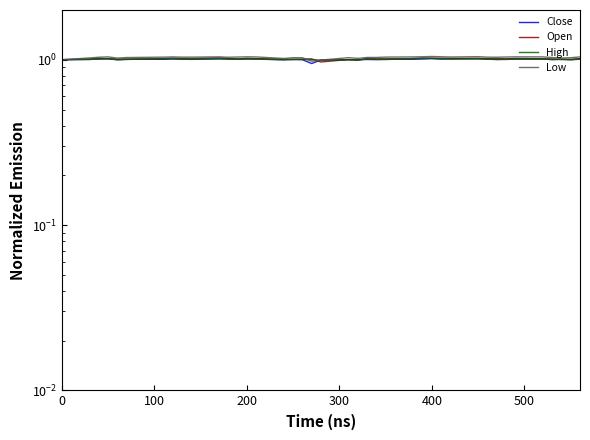

Is it true that High equals 1.6 at 39?

False